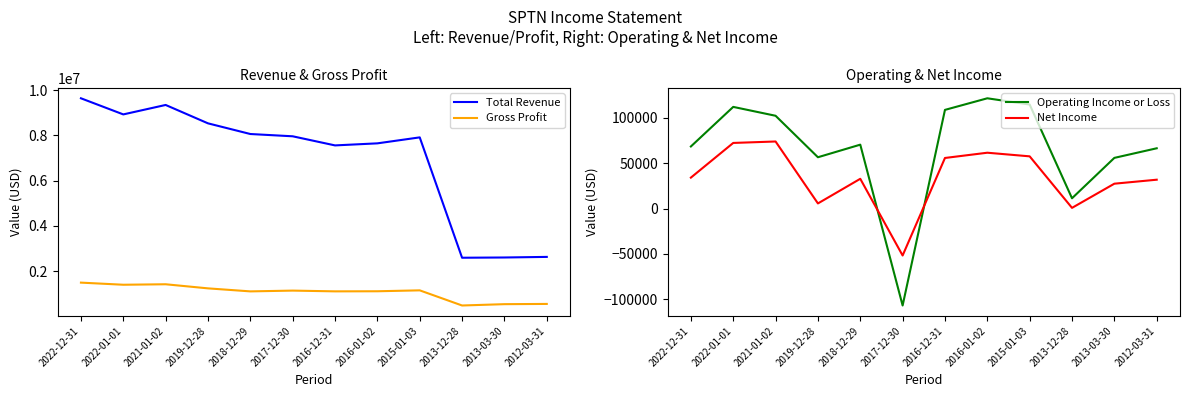

Is it true that Total Revenue equals 7916100 at 2015-01-03?

True